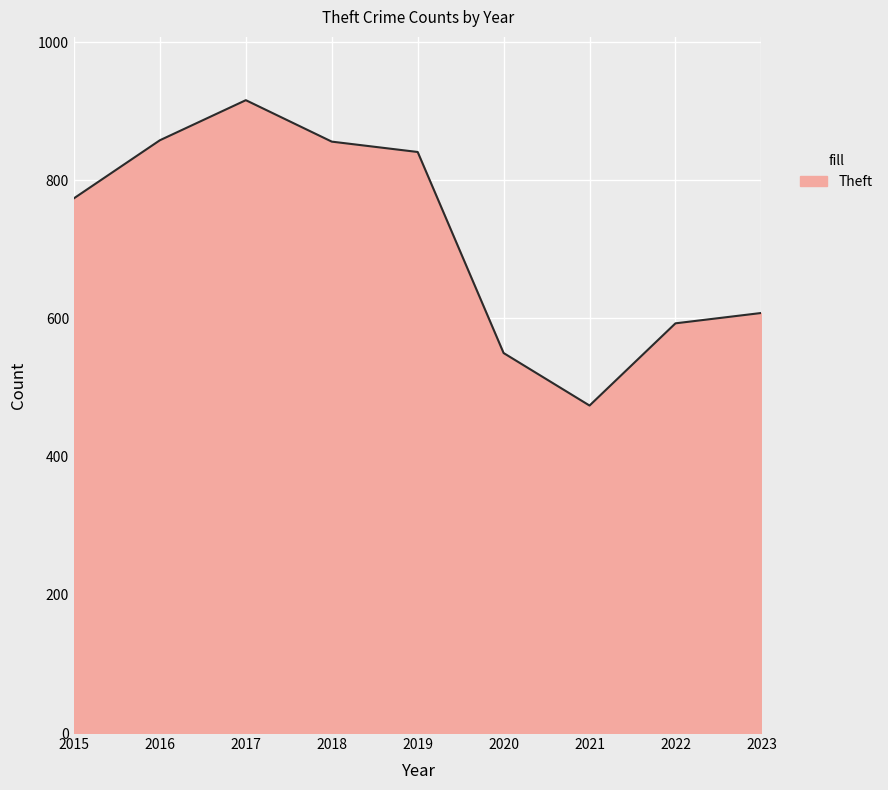

What is the sum of all values?

6470